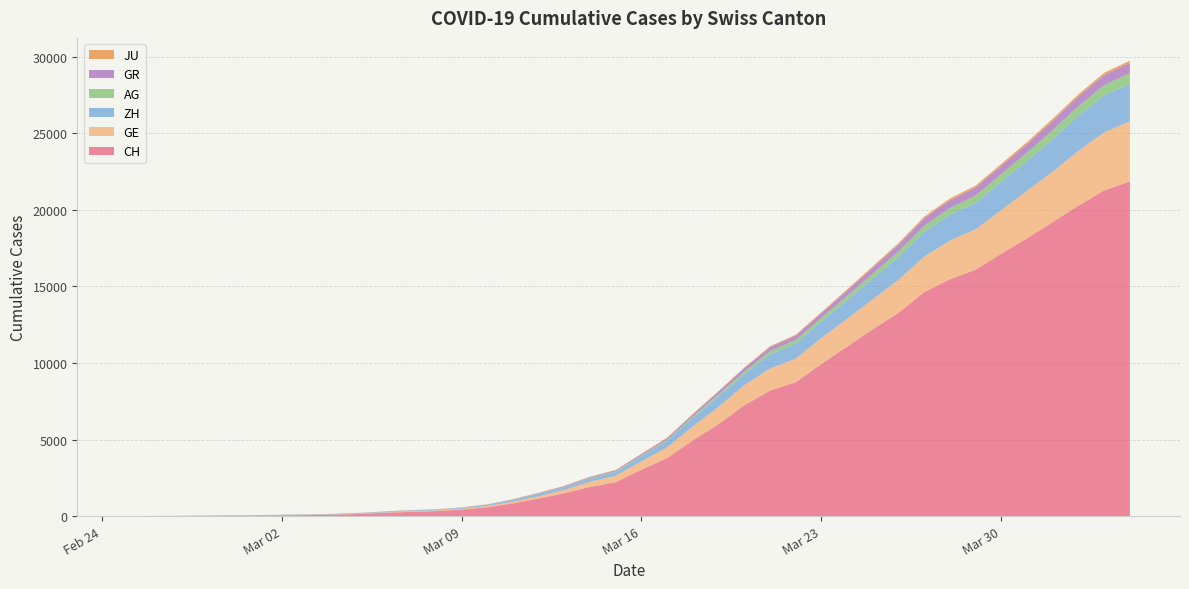

Reading right to left, list all the values displayed in this chart.

CH: 21855	21267	20278	19207	18141	17135	16094	15470	14625	13278	12200	11069	9935	8736	8194	7240	6002	4945	3796	3032	2211	1905	1490	1146	831	576	421	324	277	214	139	95	68	53	37	31	19	9	5	0
GE: 3928	3793	3582	3289	3109	2855	2638	2527	2322	2161	1960	1820	1703	1549	1445	1307	1139	911	701	549	425	343	224	153	112	79	59	44	42	29	20	15	13	10	9	8	4	1	1	0
ZH: 2450	2417	2289	2125	1936	1848	1722	1690	1616	1489	1357	1213	1067	978	919	711	679	568	429	326	250	218	163	140	101	62	49	40	34	29	23	15	13	10	7	6	2	2	0	0
AG: 702	673	631	596	554	506	485	444	407	367	318	283	245	235	223	175	134	96	69	56	43	33	30	27	20	18	15	14	14	12	11	10	7	7	4	3	1	1	1	0
GR: 657	649	622	592	547	535	519	495	474	433	393	343	300	284	258	226	182	128	101	84	71	56	53	43	31	22	18	18	17	16	14	12	9	9	6	6	6	2	2	0
JU: 154	149	149	145	140	128	127	119	114	100	92	82	69	61	54	44	36	32	29	25	19	18	17	12	7	7	7	5	5	4	4	2	2	1	1	1	1	1	0	0